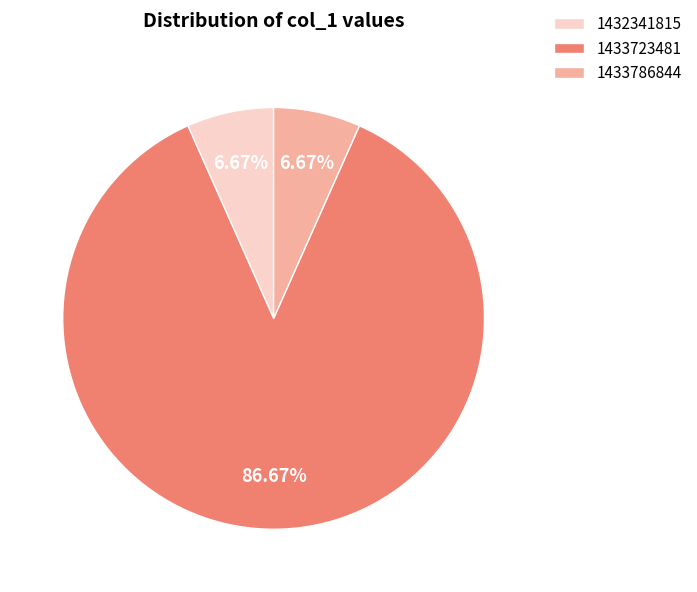

How many segments does this pie chart have?

3